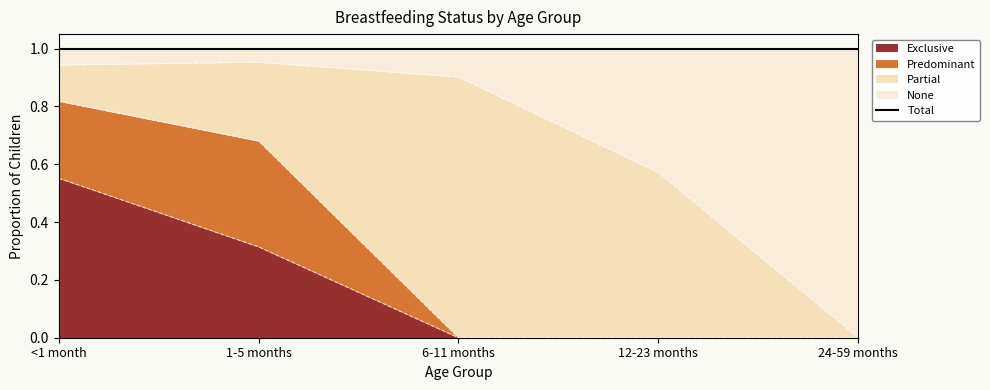

What position from the right is <1 month?

5